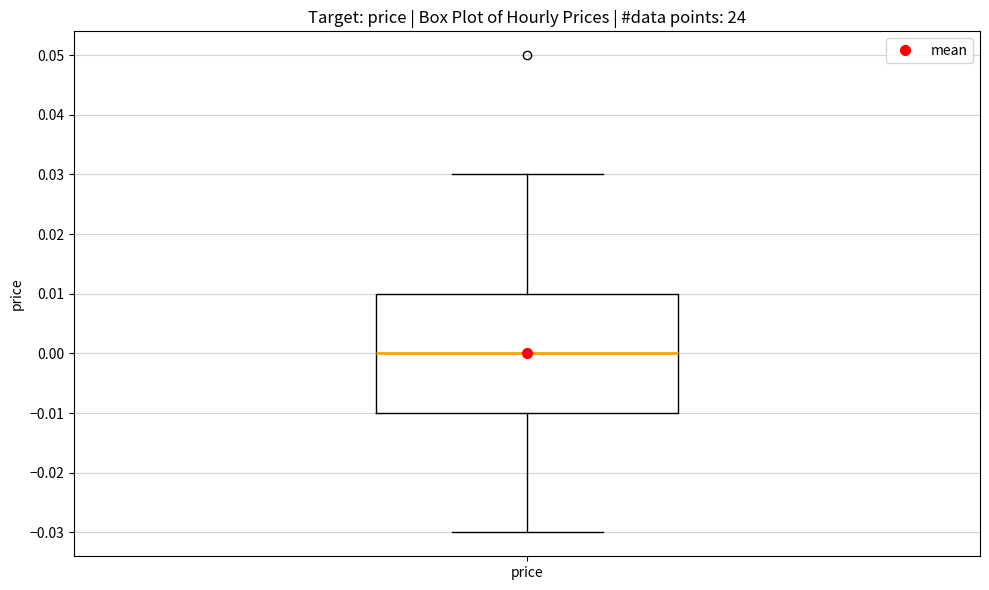

Transcribe this box plot: give where the median line is, the range the box spans, and where the two whiskers end, as read against the y-axis. The values are not printed on the chart, so give them approximately, as read against the axis.

median 0.00, box -0.01 to 0.01, whiskers -0.03 to 0.03